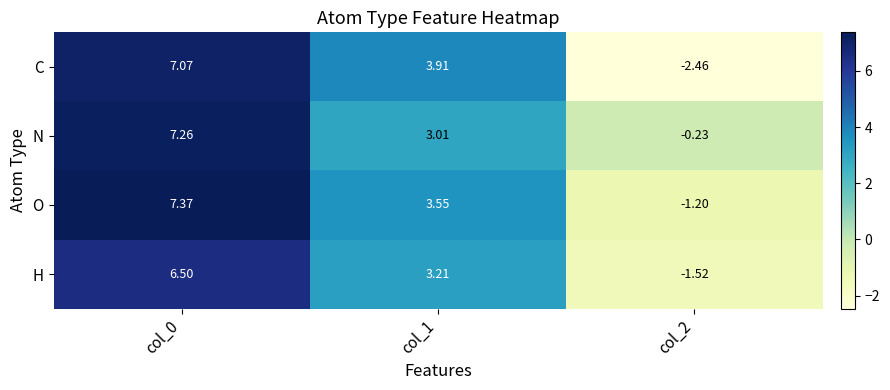

How many series are shown in this chart?

4